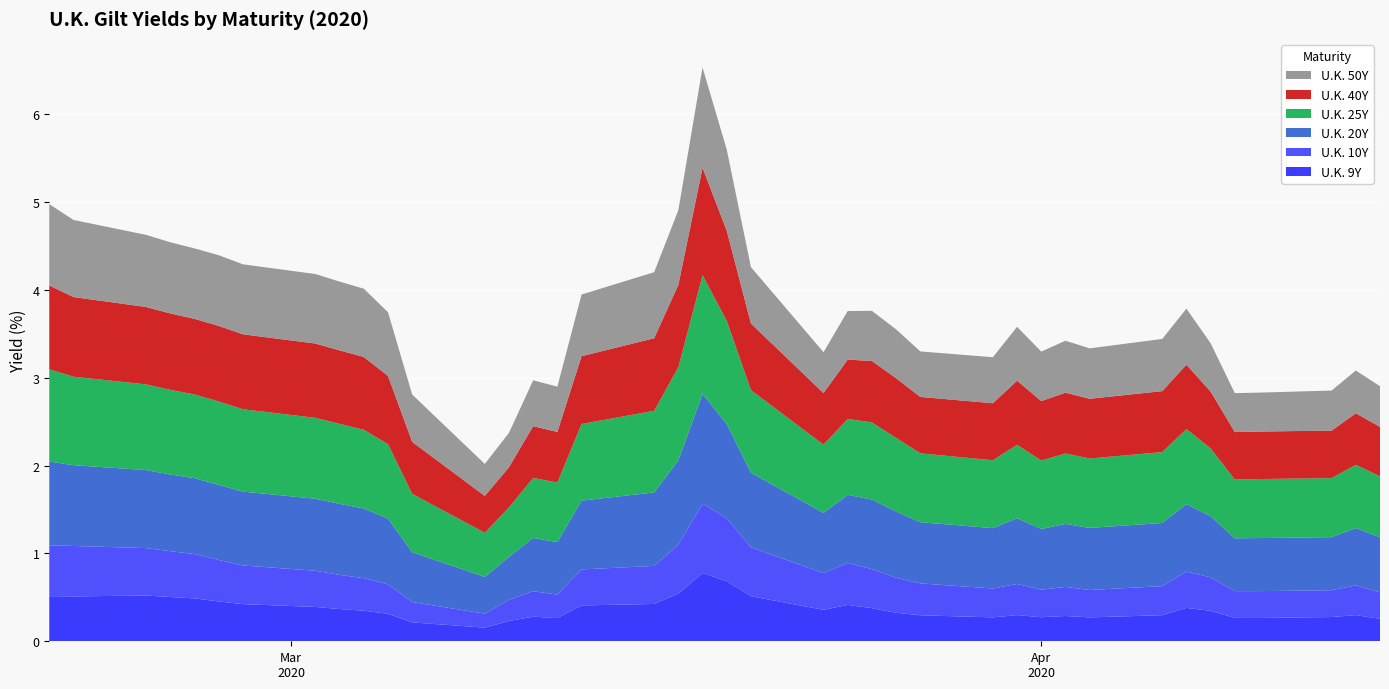

Reading left to right, transcribe all the data shown in this chart.

U.K. 9Y: 2020-02-20=0.5	2020-02-21=0.5	2020-02-24=0.5	2020-02-25=0.5	2020-02-26=0.5	2020-02-27=0.5	2020-02-28=0.4	2020-03-02=0.4	2020-03-03=0.4	2020-03-04=0.3	2020-03-05=0.3	2020-03-06=0.2	2020-03-09=0.2	2020-03-10=0.2	2020-03-11=0.3	2020-03-12=0.3	2020-03-13=0.4	2020-03-16=0.4	2020-03-17=0.5	2020-03-18=0.8	2020-03-19=0.7	2020-03-20=0.5	2020-03-23=0.4	2020-03-24=0.4	2020-03-25=0.4	2020-03-26=0.3	2020-03-27=0.3	2020-03-30=0.3	2020-03-31=0.3	2020-04-01=0.3	2020-04-02=0.3	2020-04-03=0.3	2020-04-06=0.3	2020-04-07=0.4	2020-04-08=0.3	2020-04-09=0.3	2020-04-10=0.3	2020-04-13=0.3	2020-04-14=0.3	2020-04-15=0.3
U.K. 10Y: 2020-02-20=0.6	2020-02-21=0.6	2020-02-24=0.5	2020-02-25=0.5	2020-02-26=0.5	2020-02-27=0.5	2020-02-28=0.4	2020-03-02=0.4	2020-03-03=0.4	2020-03-04=0.4	2020-03-05=0.3	2020-03-06=0.2	2020-03-09=0.2	2020-03-10=0.2	2020-03-11=0.3	2020-03-12=0.3	2020-03-13=0.4	2020-03-16=0.4	2020-03-17=0.6	2020-03-18=0.8	2020-03-19=0.7	2020-03-20=0.6	2020-03-23=0.4	2020-03-24=0.5	2020-03-25=0.4	2020-03-26=0.4	2020-03-27=0.4	2020-03-30=0.3	2020-03-31=0.4	2020-04-01=0.3	2020-04-02=0.3	2020-04-03=0.3	2020-04-06=0.3	2020-04-07=0.4	2020-04-08=0.4	2020-04-09=0.3	2020-04-10=0.3	2020-04-13=0.3	2020-04-14=0.3	2020-04-15=0.3
U.K. 20Y: 2020-02-20=1.0	2020-02-21=0.9	2020-02-24=0.9	2020-02-25=0.9	2020-02-26=0.9	2020-02-27=0.9	2020-02-28=0.8	2020-03-02=0.8	2020-03-03=0.8	2020-03-04=0.8	2020-03-05=0.7	2020-03-06=0.6	2020-03-09=0.4	2020-03-10=0.5	2020-03-11=0.6	2020-03-12=0.6	2020-03-13=0.8	2020-03-16=0.8	2020-03-17=1.0	2020-03-18=1.2	2020-03-19=1.1	2020-03-20=0.8	2020-03-23=0.7	2020-03-24=0.8	2020-03-25=0.8	2020-03-26=0.8	2020-03-27=0.7	2020-03-30=0.7	2020-03-31=0.7	2020-04-01=0.7	2020-04-02=0.7	2020-04-03=0.7	2020-04-06=0.7	2020-04-07=0.8	2020-04-08=0.7	2020-04-09=0.6	2020-04-10=0.6	2020-04-13=0.6	2020-04-14=0.7	2020-04-15=0.6
U.K. 25Y: 2020-02-20=1.0	2020-02-21=1.0	2020-02-24=1.0	2020-02-25=1.0	2020-02-26=1.0	2020-02-27=0.9	2020-02-28=0.9	2020-03-02=0.9	2020-03-03=0.9	2020-03-04=0.9	2020-03-05=0.8	2020-03-06=0.7	2020-03-09=0.5	2020-03-10=0.6	2020-03-11=0.7	2020-03-12=0.7	2020-03-13=0.9	2020-03-16=0.9	2020-03-17=1.1	2020-03-18=1.4	2020-03-19=1.2	2020-03-20=0.9	2020-03-23=0.8	2020-03-24=0.9	2020-03-25=0.9	2020-03-26=0.8	2020-03-27=0.8	2020-03-30=0.8	2020-03-31=0.8	2020-04-01=0.8	2020-04-02=0.8	2020-04-03=0.8	2020-04-06=0.8	2020-04-07=0.9	2020-04-08=0.8	2020-04-09=0.7	2020-04-10=0.7	2020-04-13=0.7	2020-04-14=0.7	2020-04-15=0.7
U.K. 40Y: 2020-02-20=1.0	2020-02-21=0.9	2020-02-24=0.9	2020-02-25=0.9	2020-02-26=0.9	2020-02-27=0.9	2020-02-28=0.9	2020-03-02=0.8	2020-03-03=0.8	2020-03-04=0.8	2020-03-05=0.8	2020-03-06=0.6	2020-03-09=0.4	2020-03-10=0.5	2020-03-11=0.6	2020-03-12=0.6	2020-03-13=0.8	2020-03-16=0.8	2020-03-17=0.9	2020-03-18=1.2	2020-03-19=1.0	2020-03-20=0.8	2020-03-23=0.6	2020-03-24=0.7	2020-03-25=0.7	2020-03-26=0.7	2020-03-27=0.6	2020-03-30=0.6	2020-03-31=0.7	2020-04-01=0.7	2020-04-02=0.7	2020-04-03=0.7	2020-04-06=0.7	2020-04-07=0.7	2020-04-08=0.6	2020-04-09=0.5	2020-04-10=0.5	2020-04-13=0.5	2020-04-14=0.6	2020-04-15=0.6
U.K. 50Y: 2020-02-20=0.9	2020-02-21=0.9	2020-02-24=0.8	2020-02-25=0.8	2020-02-26=0.8	2020-02-27=0.8	2020-02-28=0.8	2020-03-02=0.8	2020-03-03=0.8	2020-03-04=0.8	2020-03-05=0.7	2020-03-06=0.5	2020-03-09=0.4	2020-03-10=0.4	2020-03-11=0.5	2020-03-12=0.5	2020-03-13=0.7	2020-03-16=0.8	2020-03-17=0.8	2020-03-18=1.1	2020-03-19=0.9	2020-03-20=0.6	2020-03-23=0.5	2020-03-24=0.6	2020-03-25=0.6	2020-03-26=0.6	2020-03-27=0.5	2020-03-30=0.5	2020-03-31=0.6	2020-04-01=0.6	2020-04-02=0.6	2020-04-03=0.6	2020-04-06=0.6	2020-04-07=0.6	2020-04-08=0.6	2020-04-09=0.4	2020-04-10=0.4	2020-04-13=0.5	2020-04-14=0.5	2020-04-15=0.5